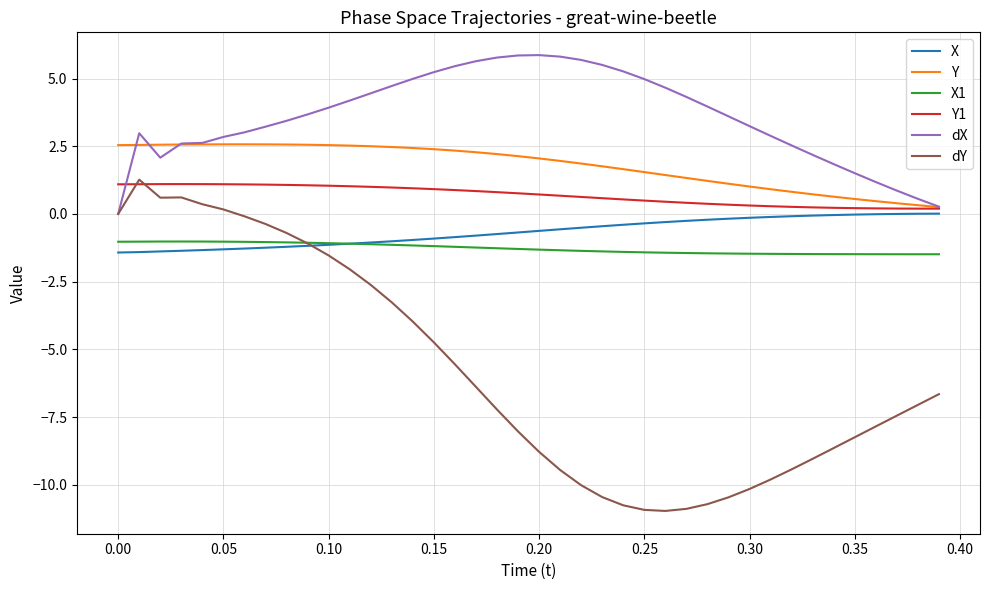

What is the smallest value displayed?

-11.0